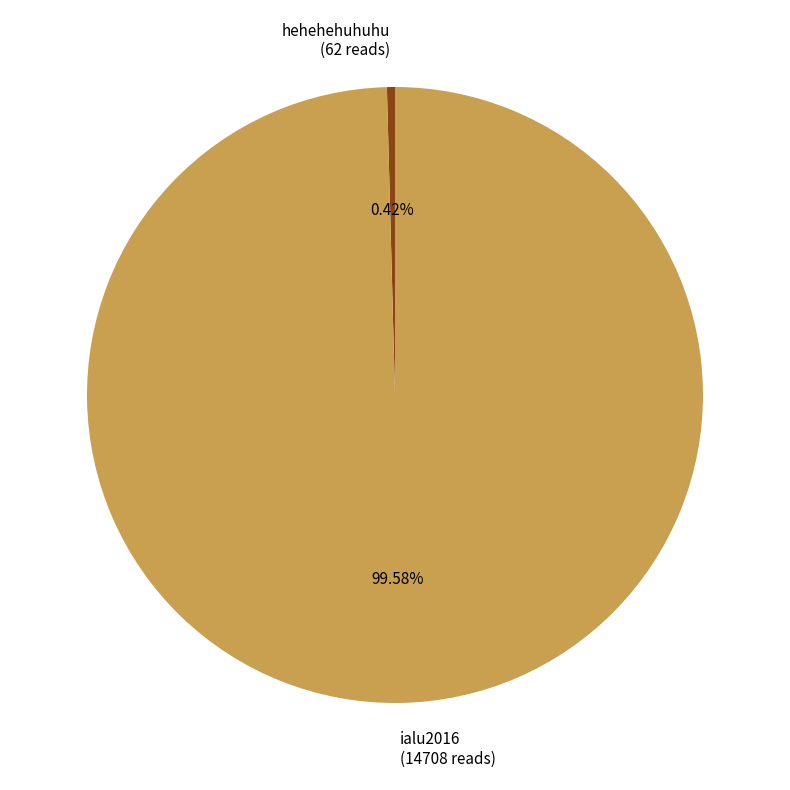

Which has a higher value, ialu2016 (14708 reads) or hehehehuhuhu (62 reads)?

ialu2016 (14708 reads)